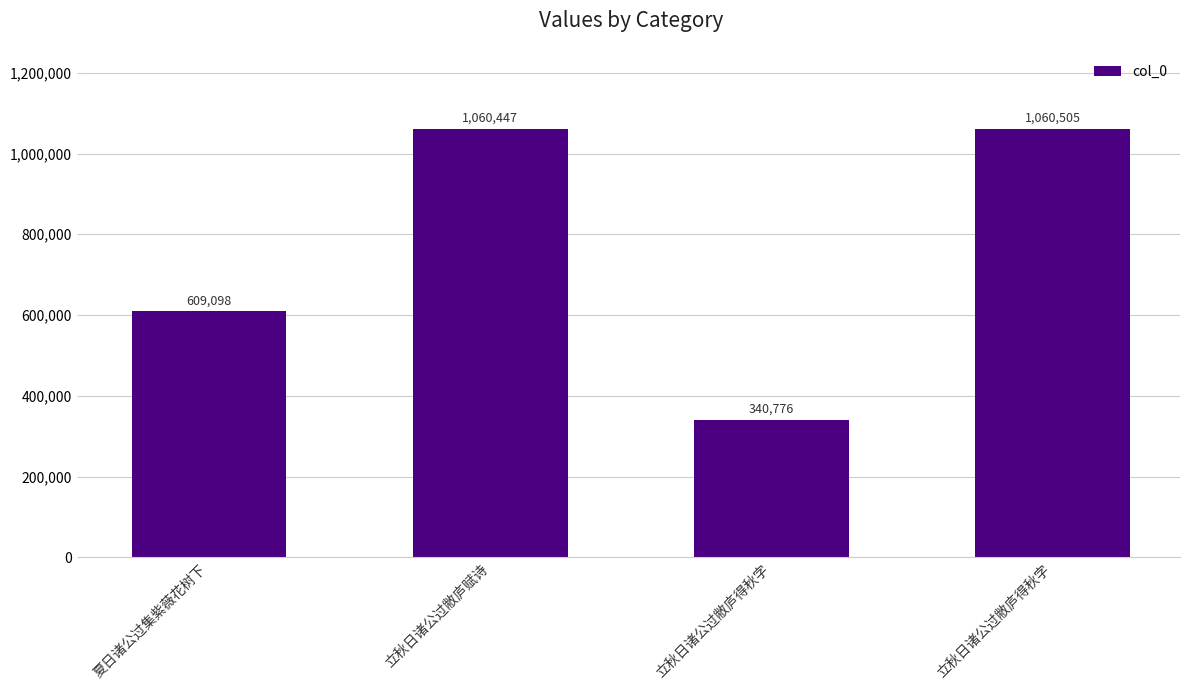

Are the bars horizontal?

No